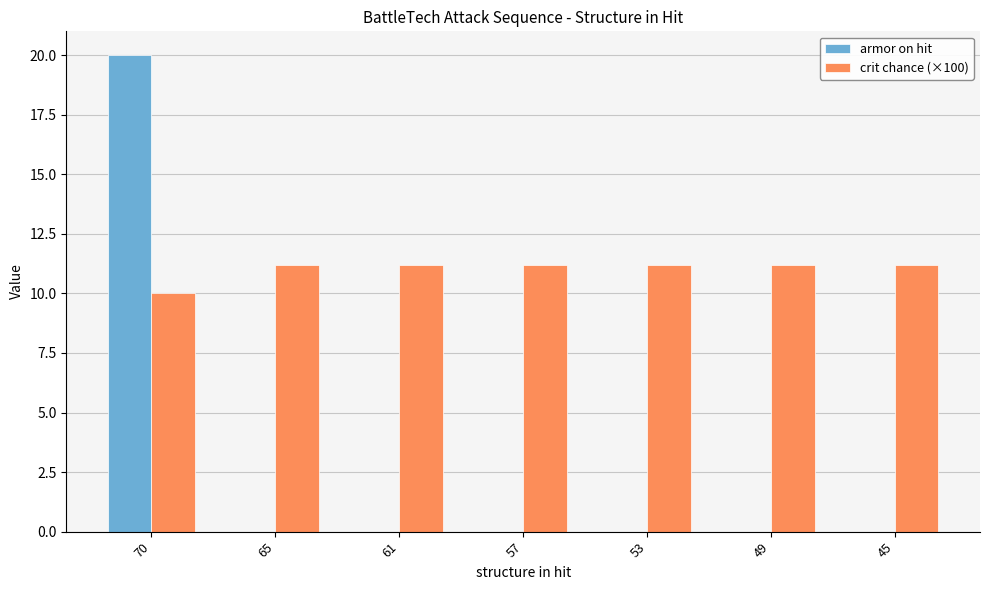

Reading left to right, transcribe all the data shown in this chart.

armor on hit: 70=20.0	65=0.0	61=0.0	57=0.0	53=0.0	49=0.0	45=0.0
crit chance (×100): 70=10.0	65=11.2	61=11.2	57=11.2	53=11.2	49=11.2	45=11.2